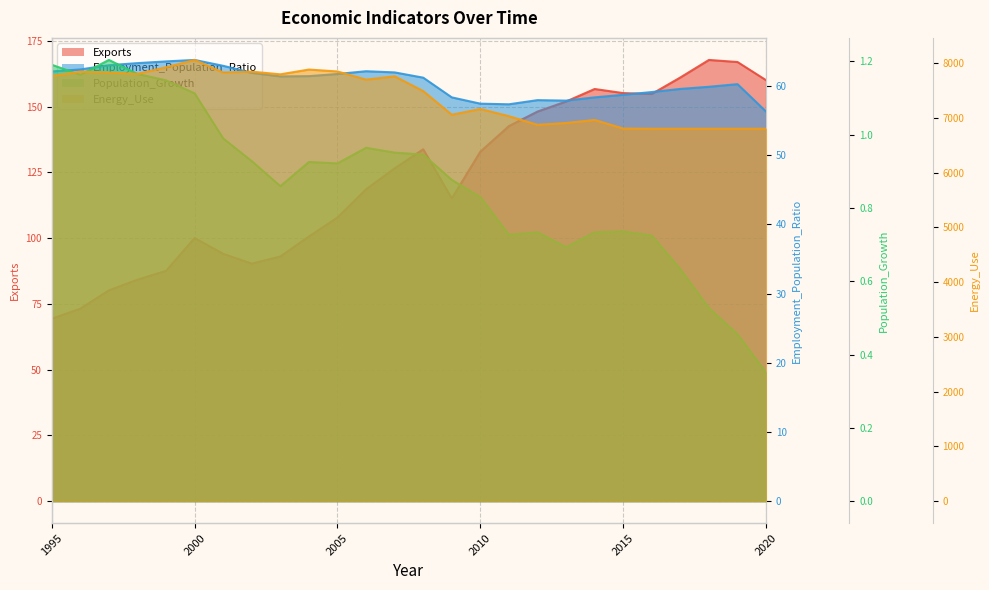

Reading right to left, list all the values displayed in this chart.

Exports: 160.0	166.9	167.7	161.0	154.8	155.1	156.7	151.9	148.1	142.6	132.8	115.0	133.8	126.5	118.5	107.8	100.6	93.0	90.3	94.0	100.0	87.5	84.2	80.1	73.2	69.3
Employment_Population_Ratio: 56.3	60.3	59.9	59.6	59.1	58.7	58.4	57.9	58.0	57.4	57.5	58.4	61.2	62.0	62.1	61.7	61.4	61.4	61.9	62.9	63.8	63.6	63.3	63.0	62.4	62.1
Population_Growth: 0.4	0.5	0.5	0.6	0.7	0.7	0.7	0.7	0.7	0.7	0.8	0.9	0.9	1.0	1.0	0.9	0.9	0.9	0.9	1.0	1.1	1.1	1.2	1.2	1.2	1.2
Energy_Use: 6800.0	6800.0	6800.0	6800.0	6800.0	6804.0	6960.7	6905.6	6872.0	7030.0	7161.4	7056.8	7488.1	7758.2	7697.7	7846.5	7881.6	7794.2	7843.3	7827.9	8056.9	7923.2	7803.7	7828.6	7844.5	7763.8